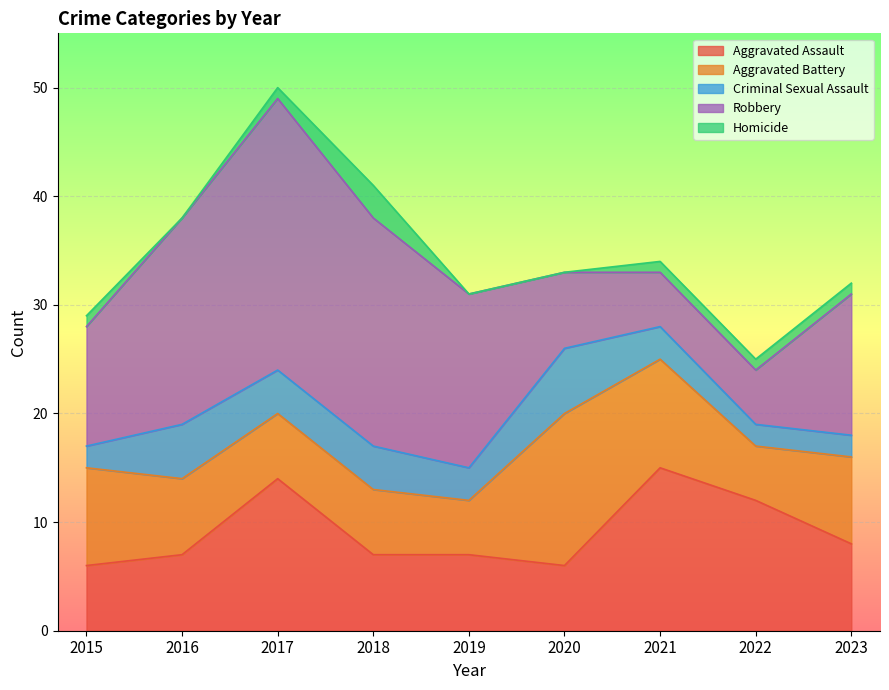

True or false: Aggravated Battery and Homicide intersect in this chart.

False